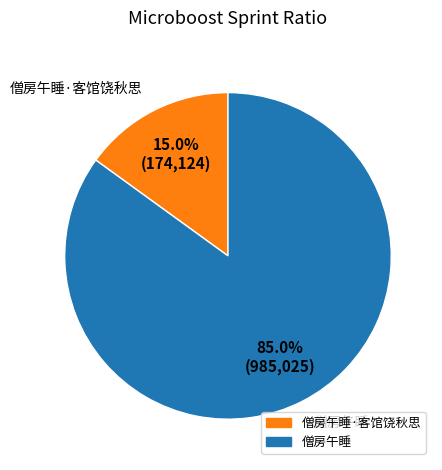

To the nearest percent, what is the average slice percentage?

50%